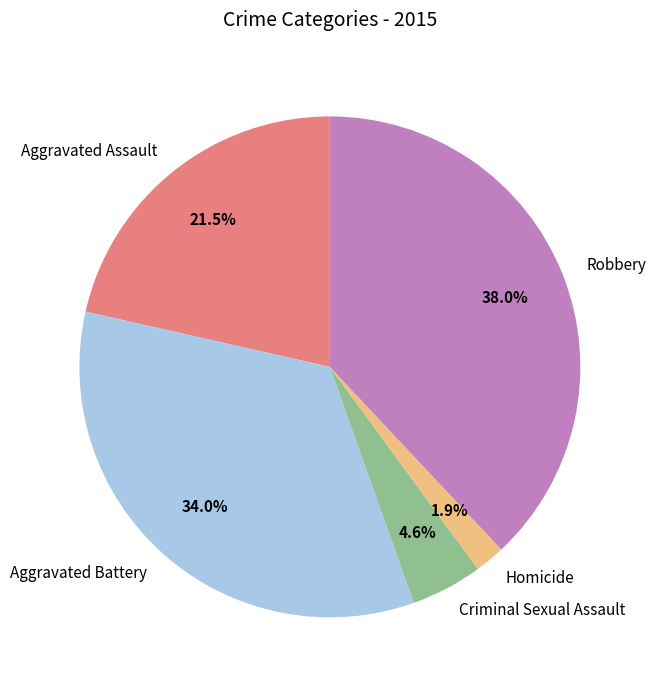

How many segments does this pie chart have?

5